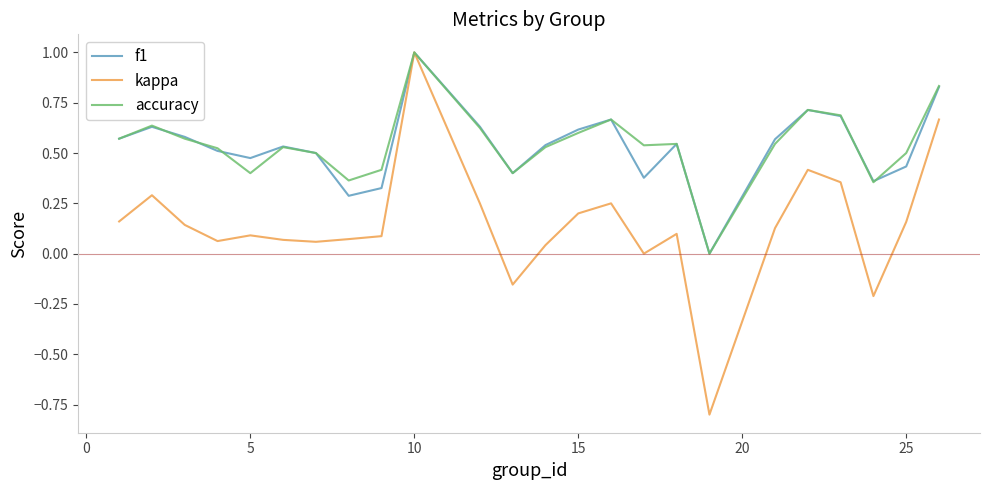

Which series has the largest range (max minus min)?

kappa